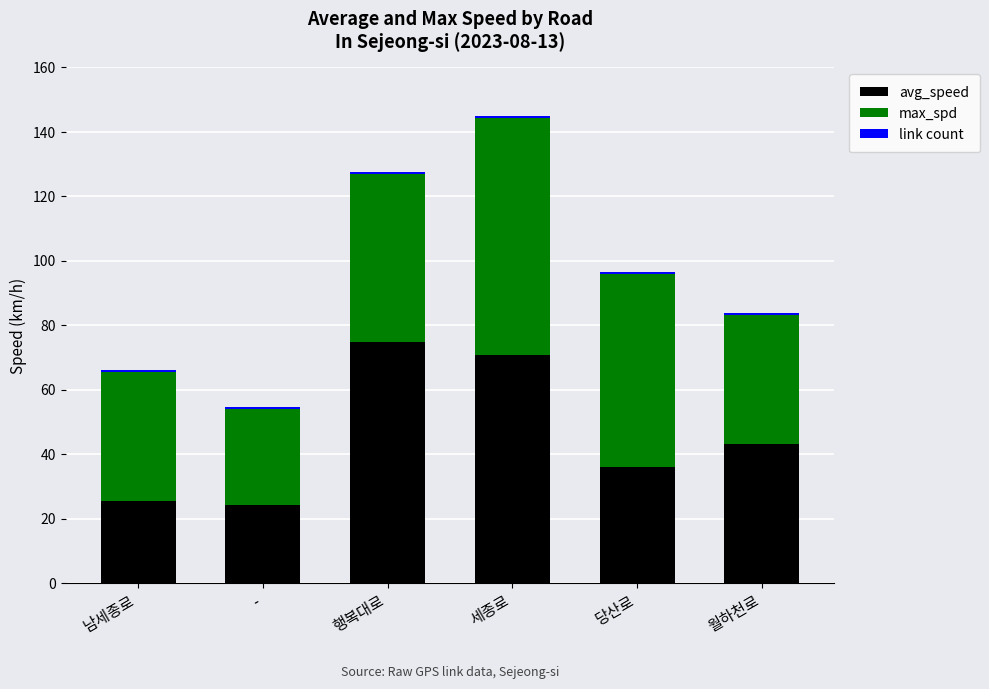

What is the total value across all series at 당산로?

96.4